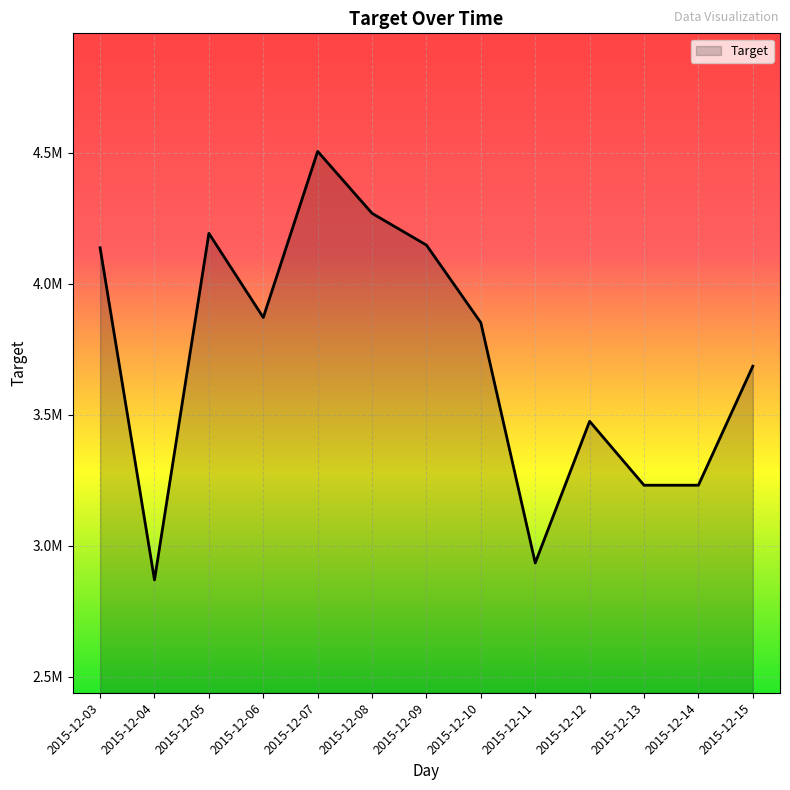

True or false: the data shows 3686100 at 2015-12-15.

True